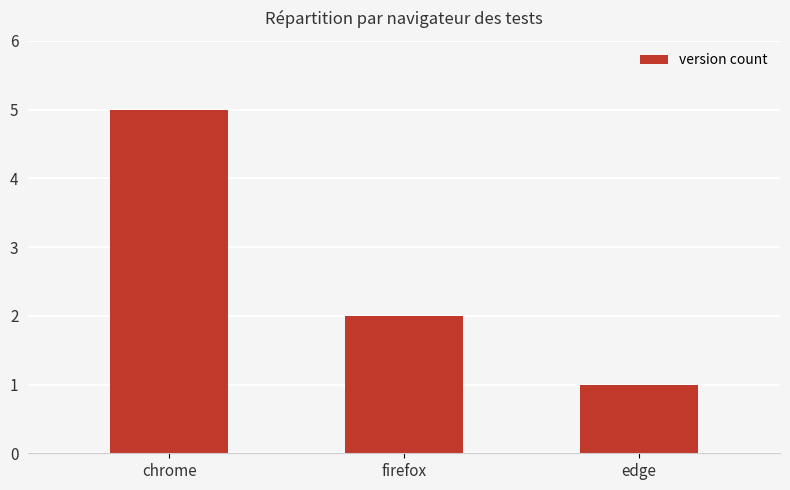

What is the sum of all values?

8